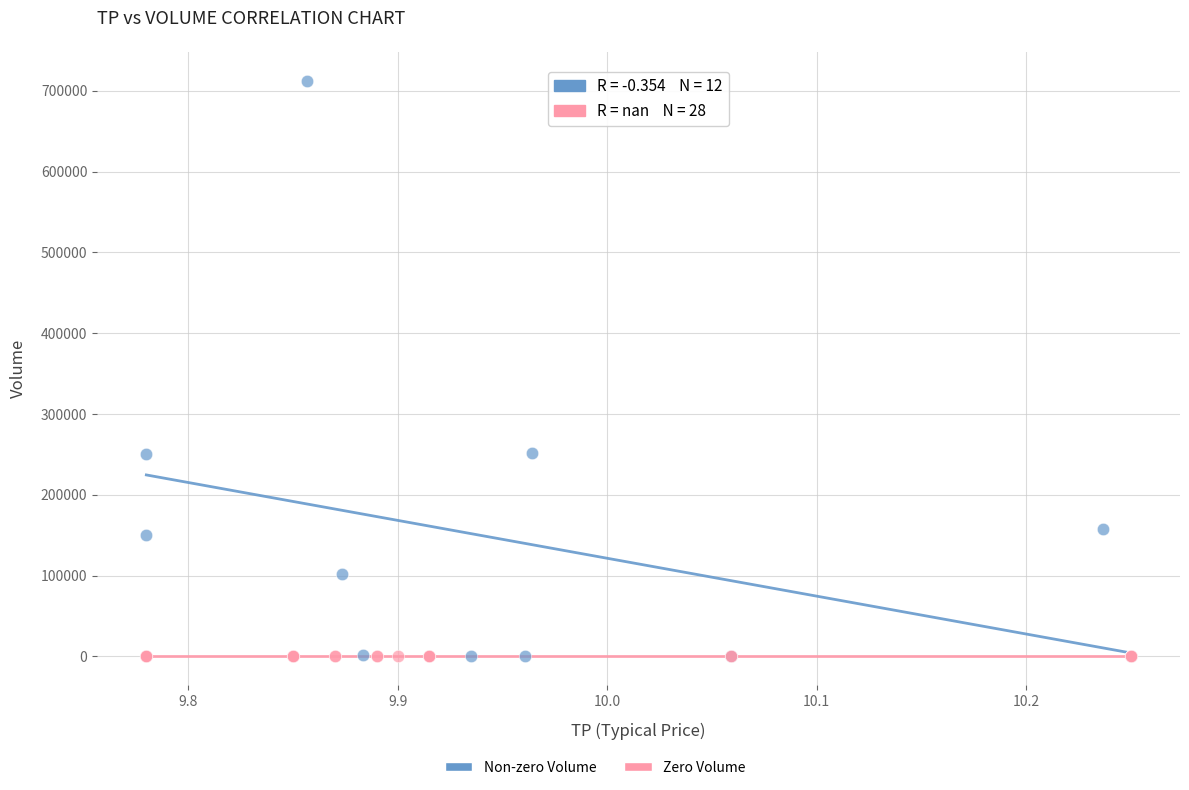

Which series reaches the maximum Y coordinate?

Non-zero Volume